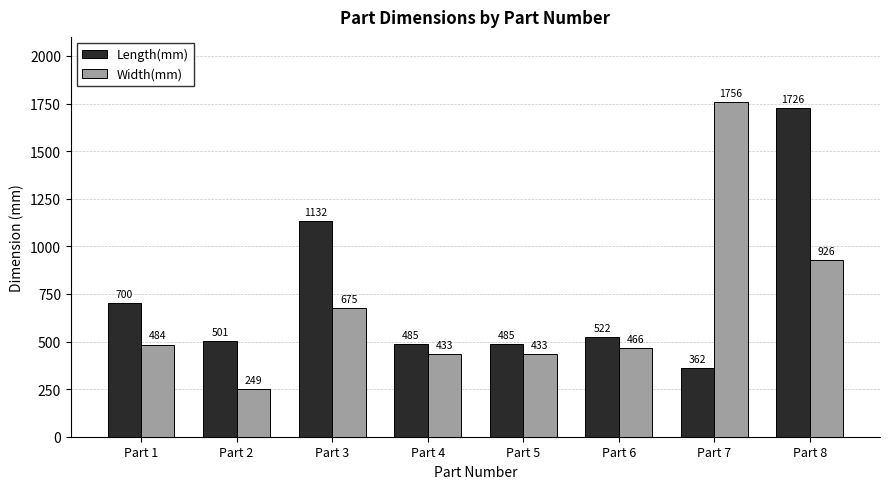

Reading left to right, extract all data points from this chart.

Length(mm): 700	501	1132	485	485	522	362	1726
Width(mm): 484	249	675	433	433	466	1756	926